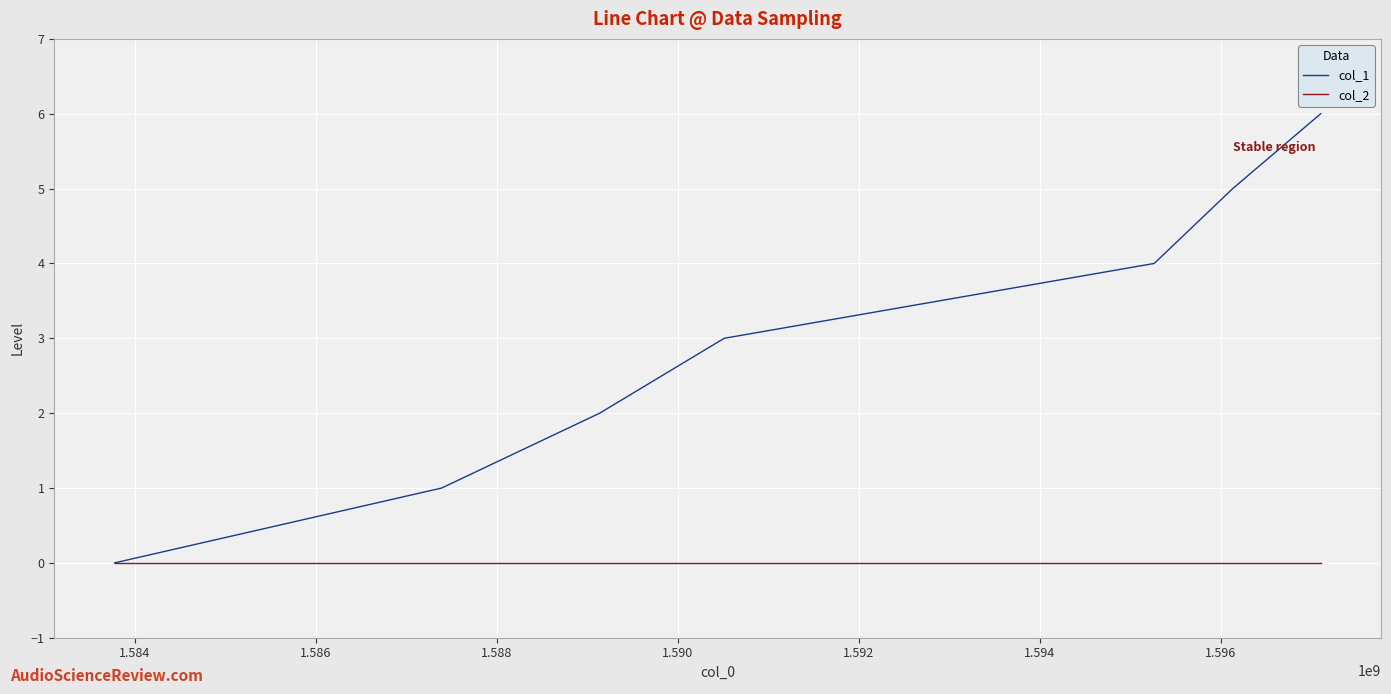

How many values in col_1 are above zero?

6